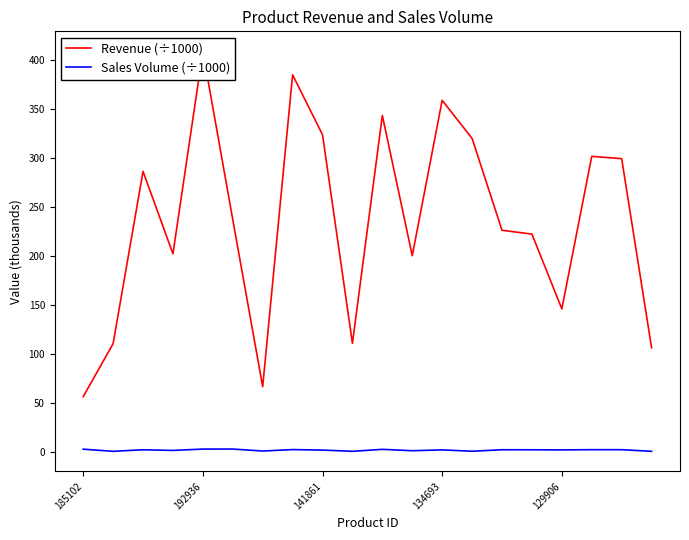

What is the difference between the Revenue (÷1000) values at 129906 and 192936?

298.4